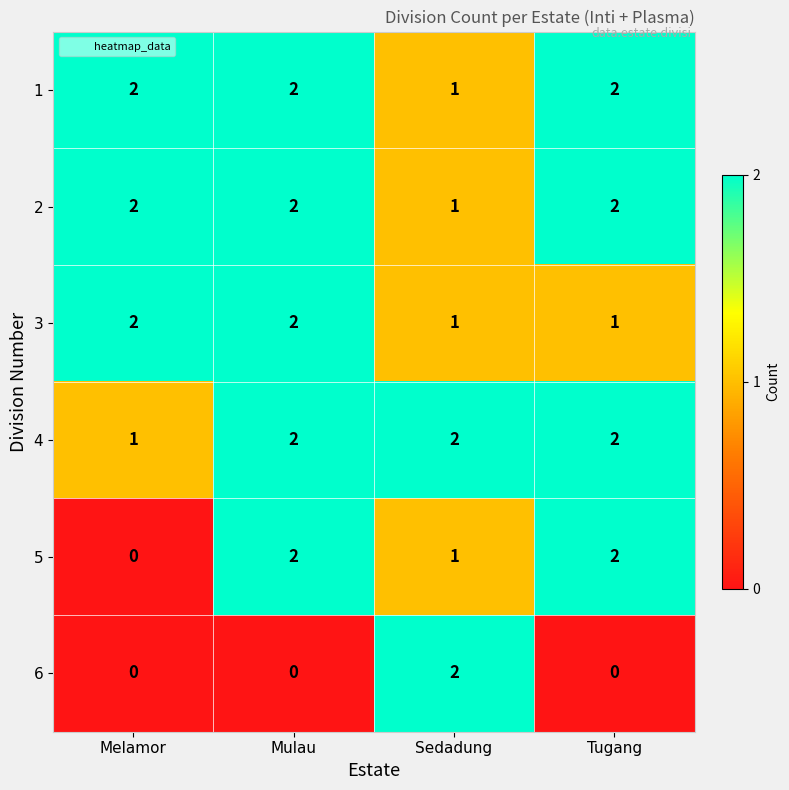

What is the sum of all 2 values?

7